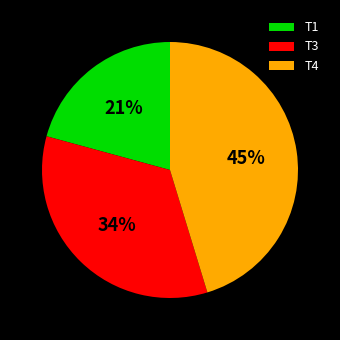

Is the sum of T3 and T1 greater than half?

Yes